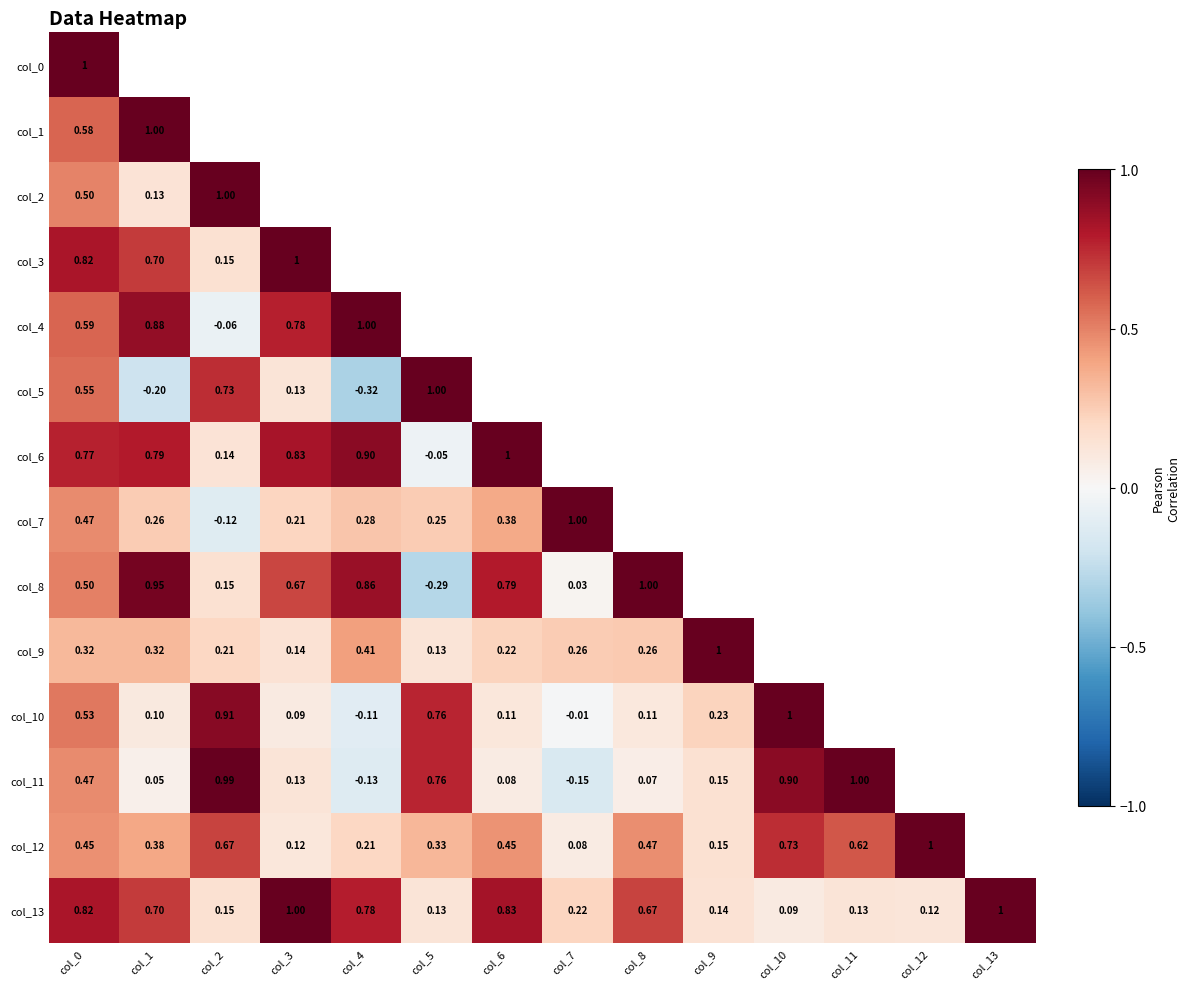

Which series changed the most between col_0 and col_12?

col_13